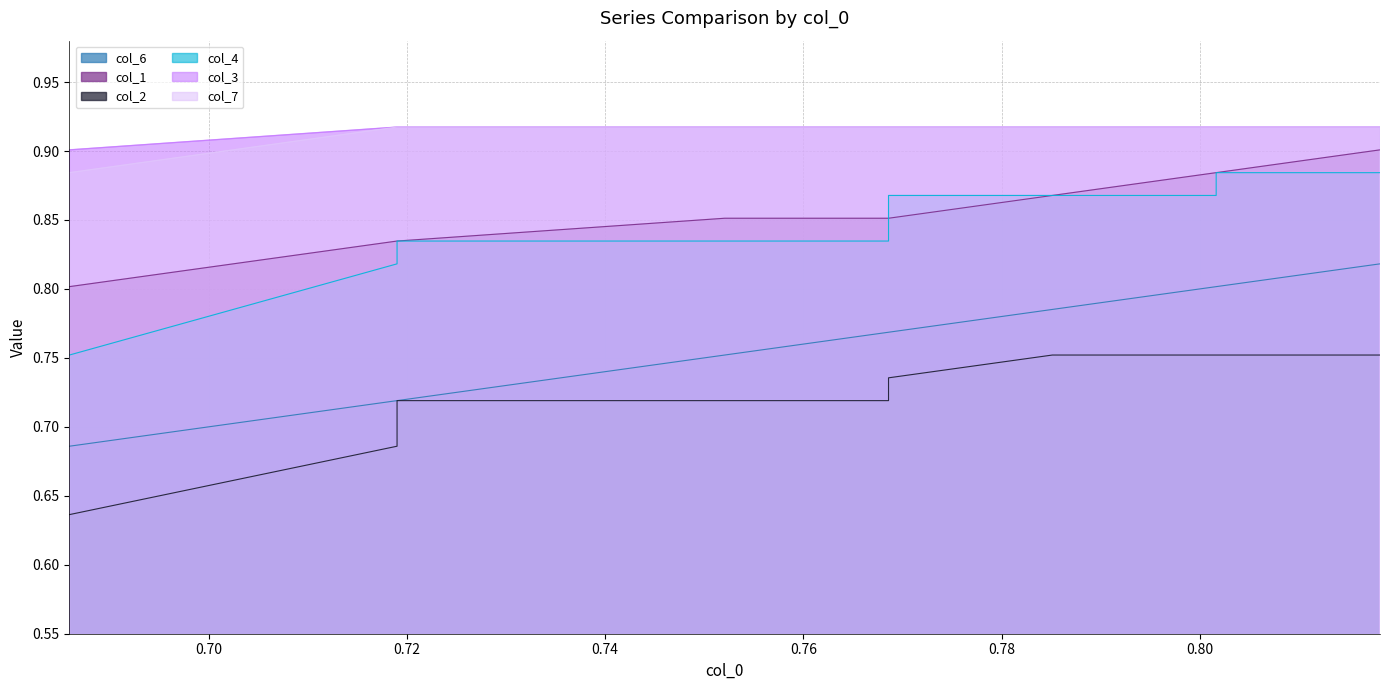

What is the sum of the col_2 values at 0.80 and 0.70?

1.4